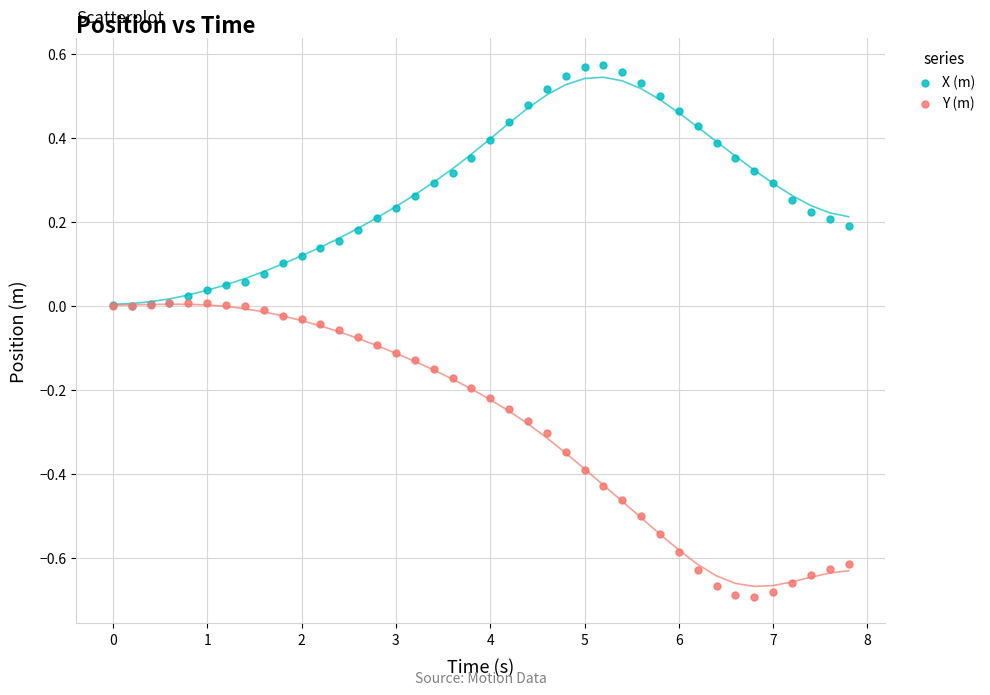

What are all the series names shown in the legend?

X (m), Y (m)